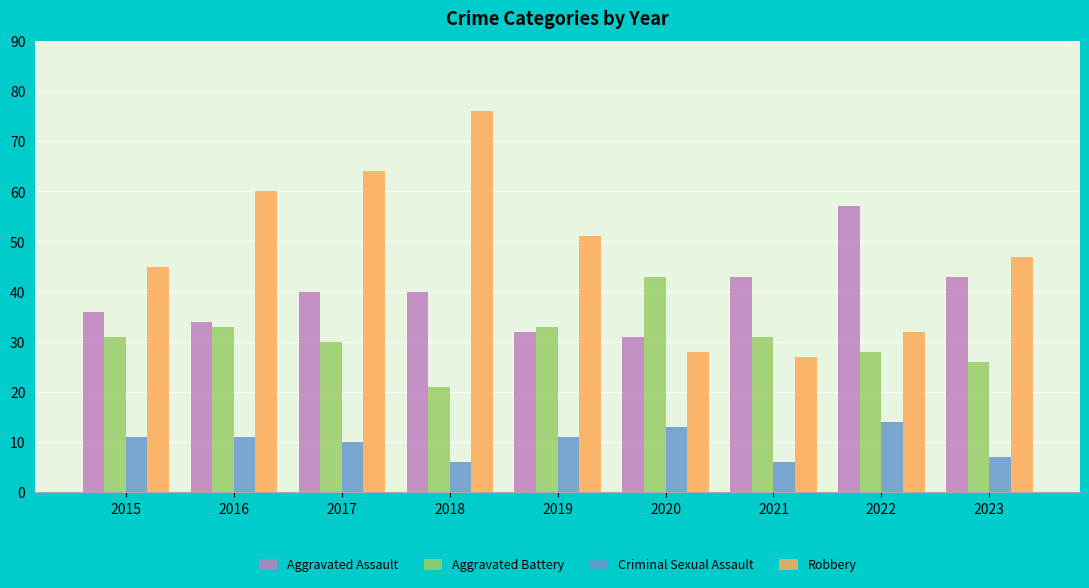

What is the average value of the Aggravated Assault series?

40